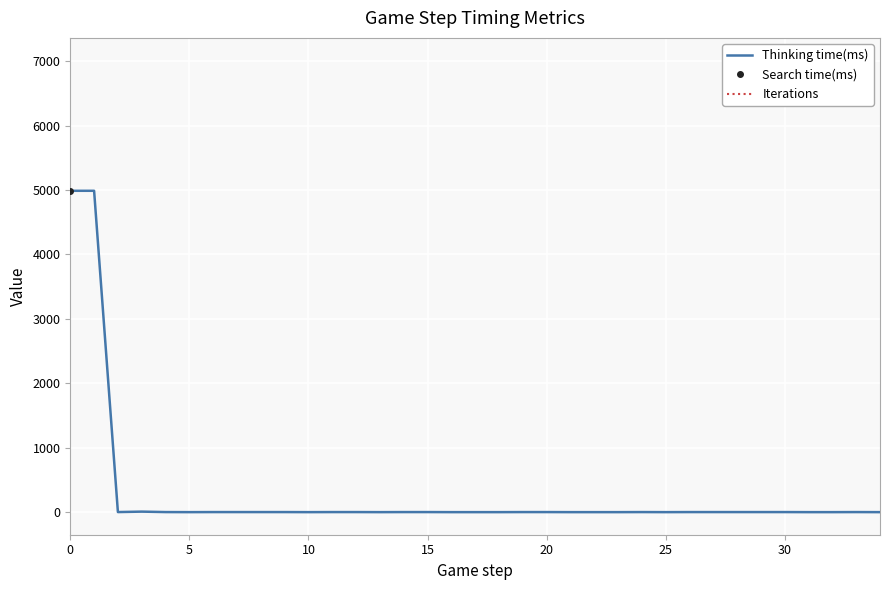

What is the average value?

286